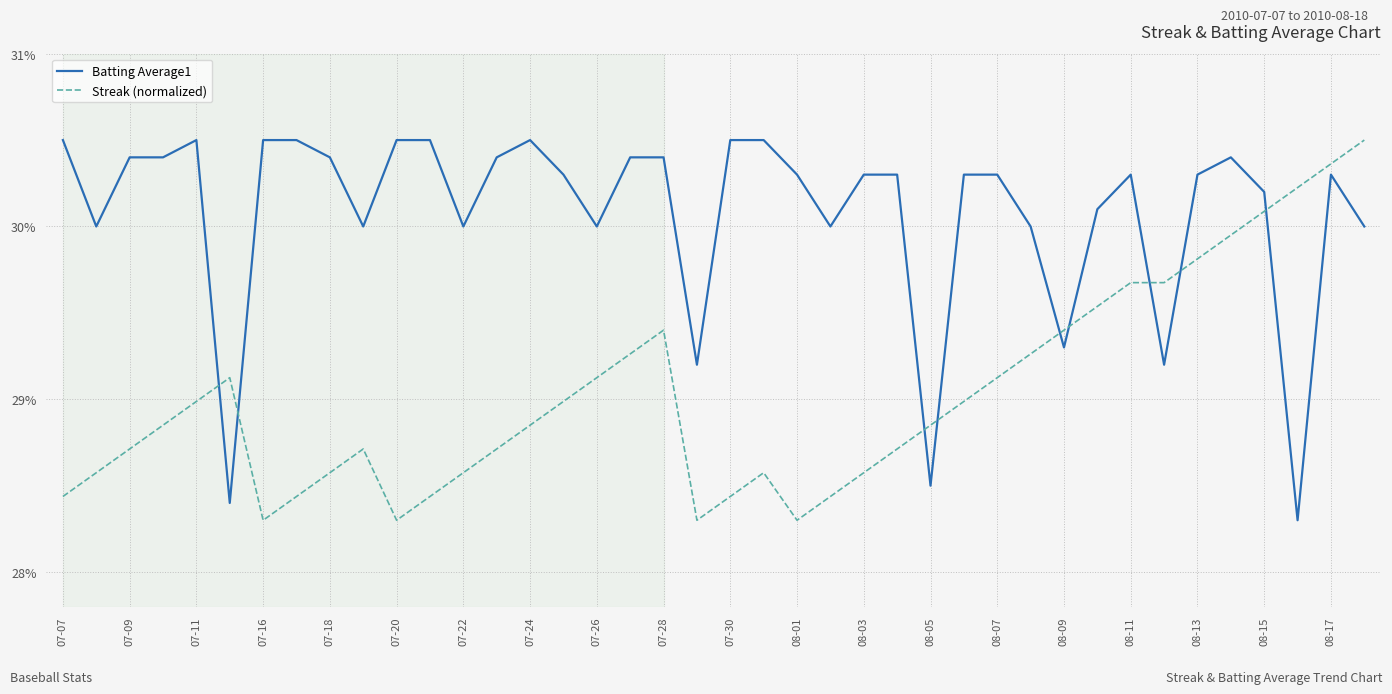

Which series has the largest range (max minus min)?

Batting Average1